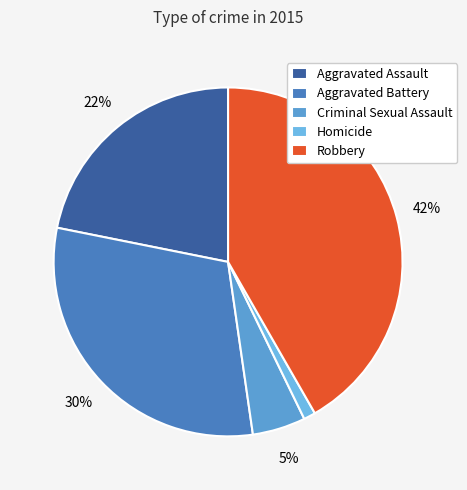

Do Homicide and Aggravated Assault together represent more than half of the pie?

No